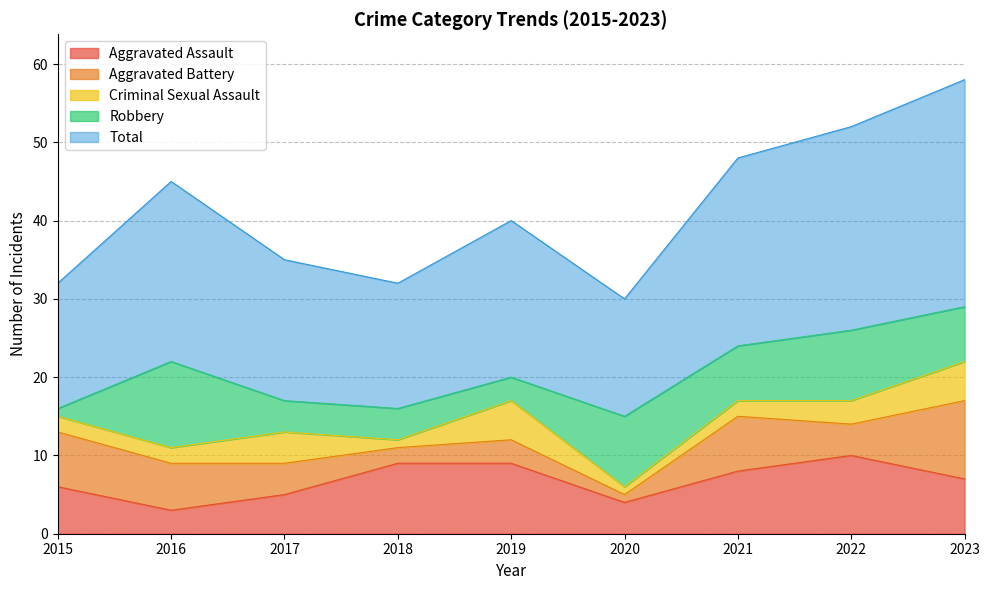

The Criminal Sexual Assault series shows 8 at 2023. True or false?

False